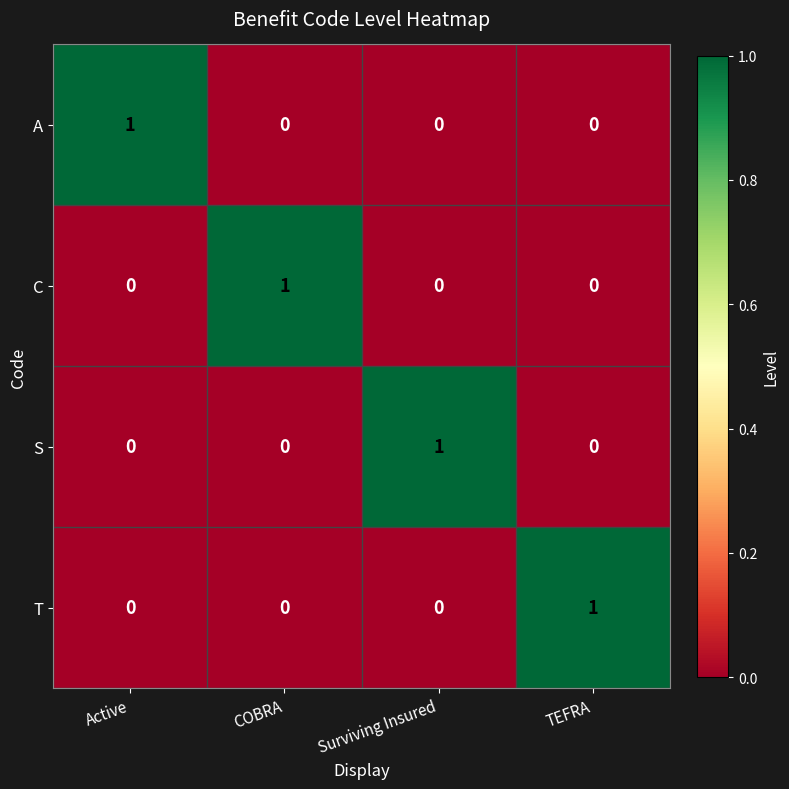

How many categories are shown in the chart?

4